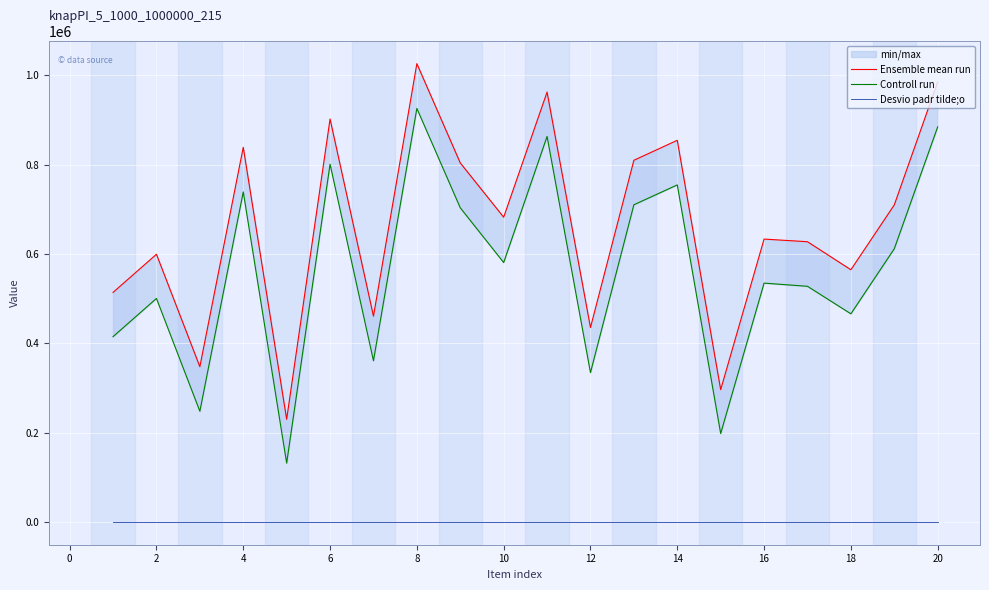

What is the average value of the Ensemble mean run series?

664036